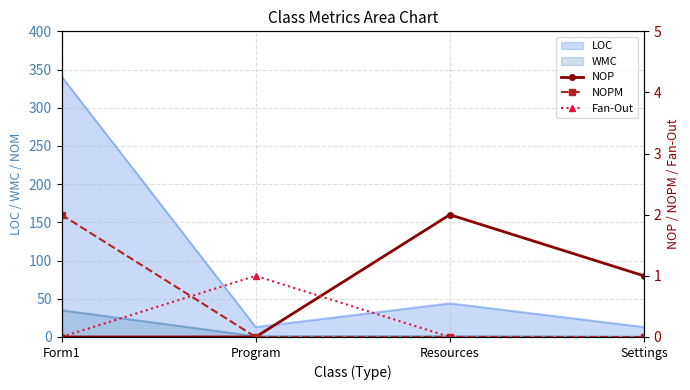

Is it true that WMC equals 0 at Settings?

True